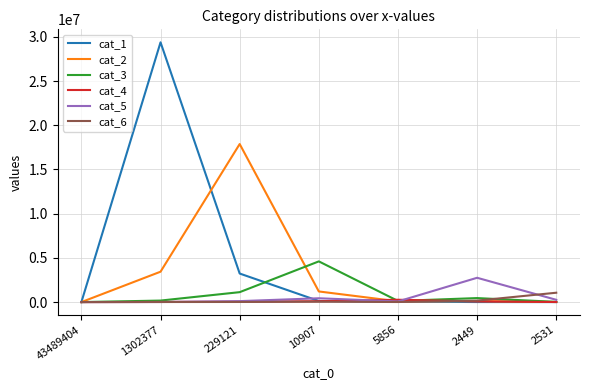

What is the difference between the cat_4 values at 5856 and 43489404?

263224